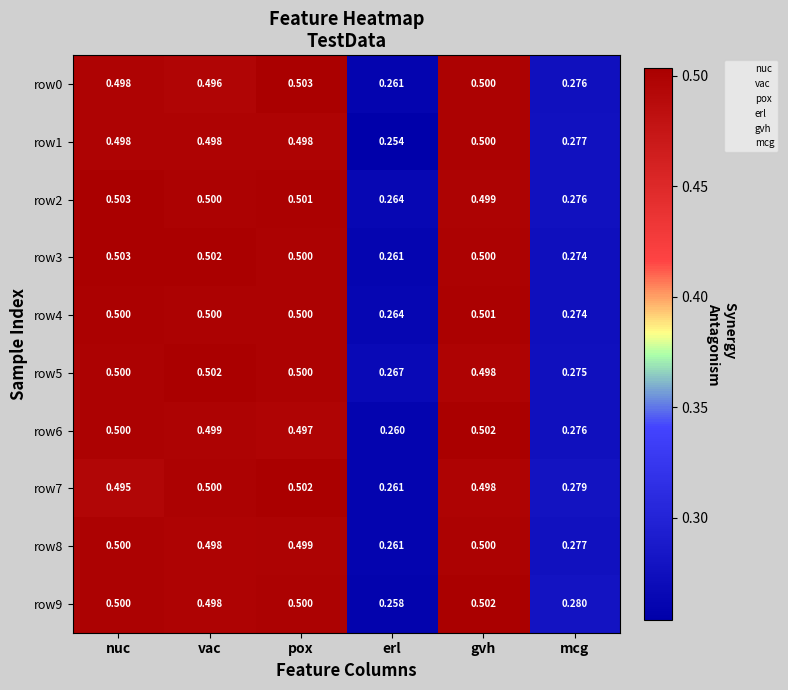

Rank the categories by row0 value from lowest to highest.

erl, mcg, vac, nuc, gvh, pox